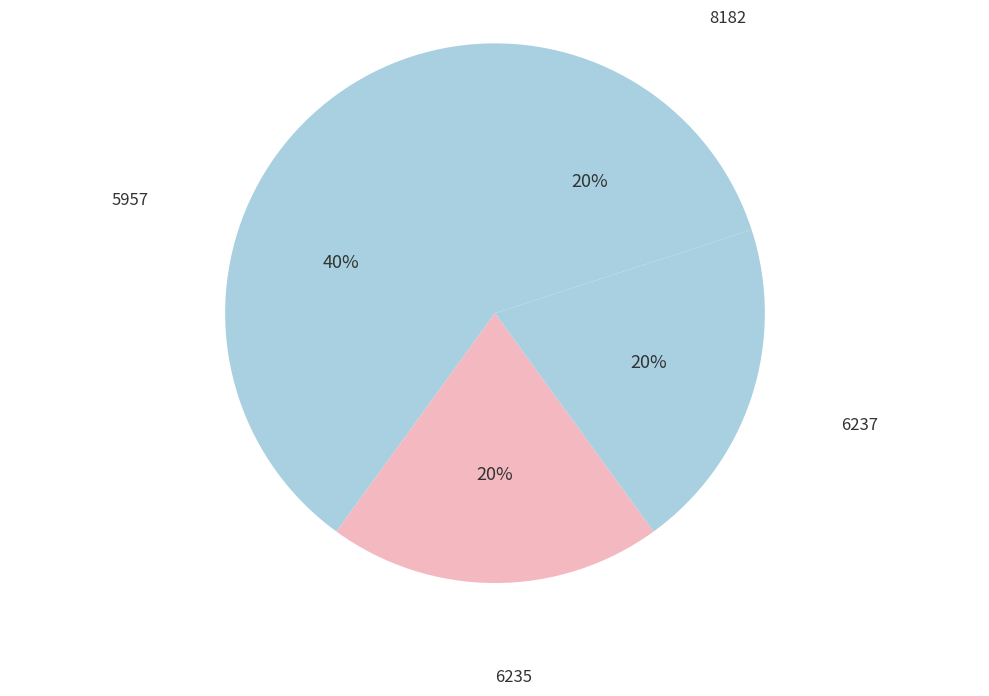

To the nearest percent, what percentage of the pie is 6235?

20%